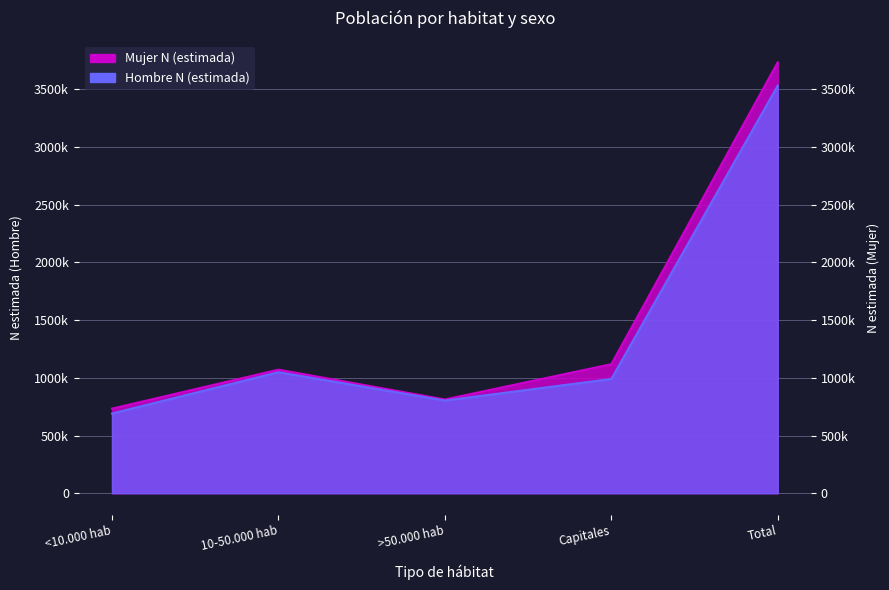

What is the total value across all series at 10-50.000 hab?

2119755